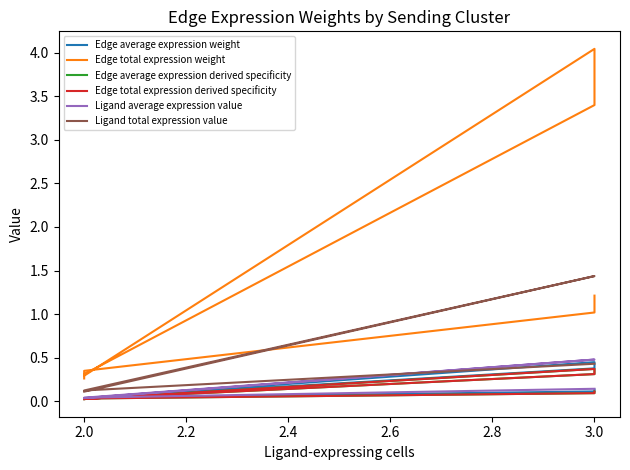

The value of Edge average expression derived specificity at 2.0 is 0.0. True or false?

True